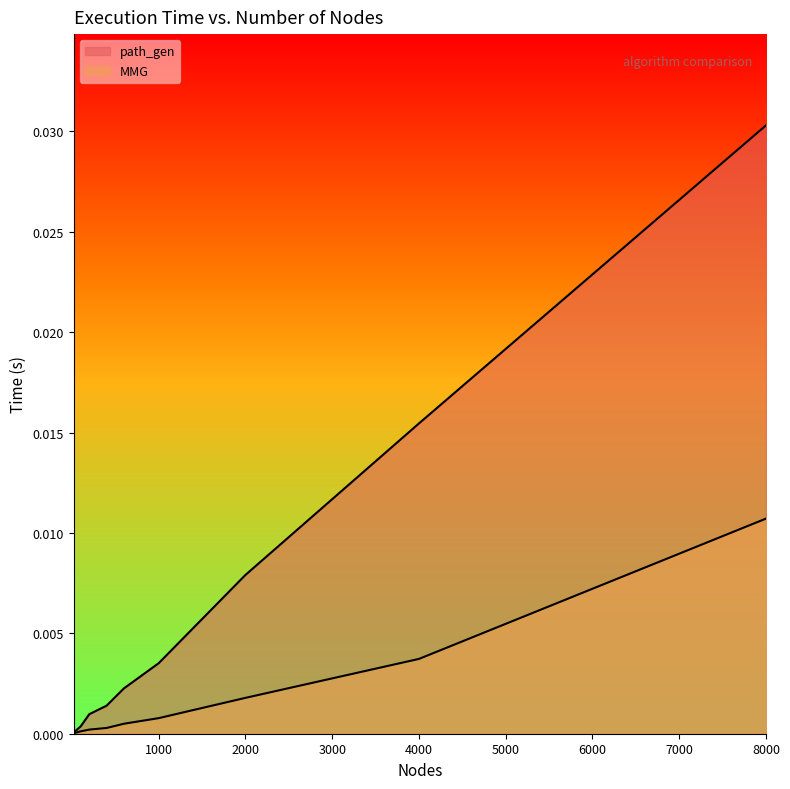

True or false: MMG and path_gen cross at least once.

False